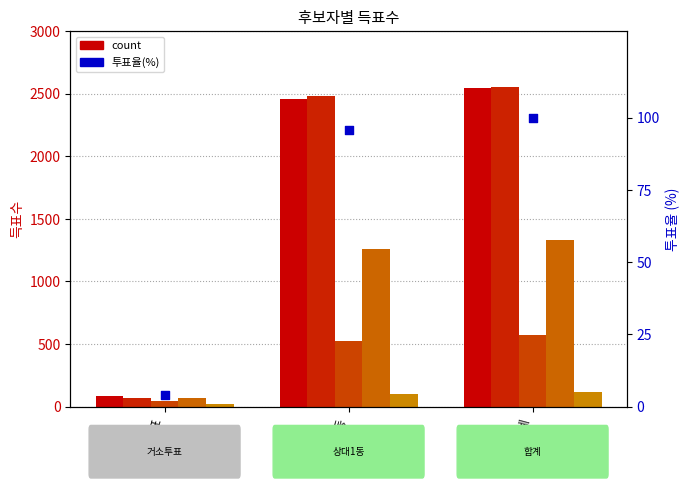

At which category is the sum across all series the highest?

합계